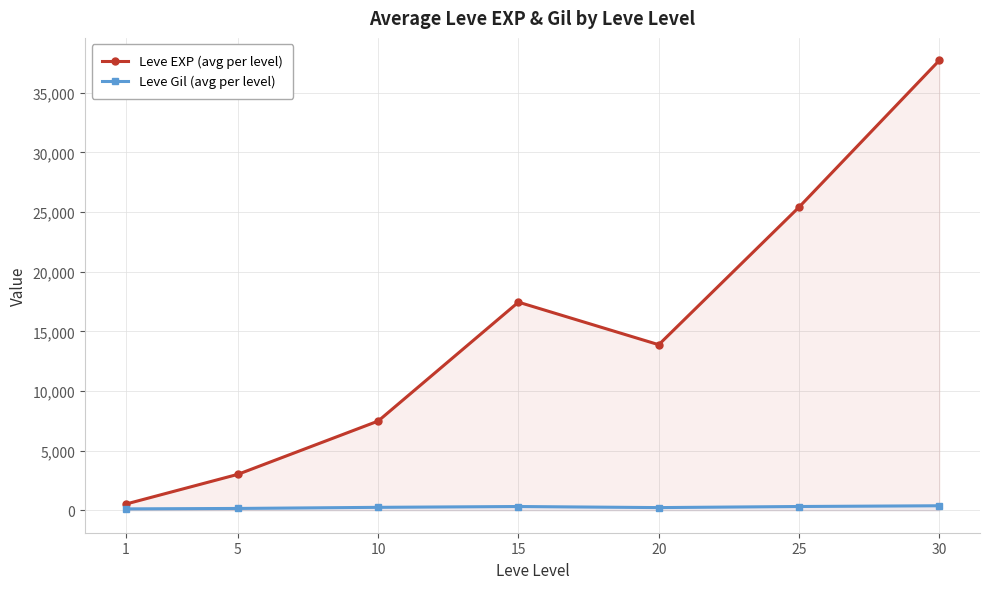

Count the number of data series in this chart.

2